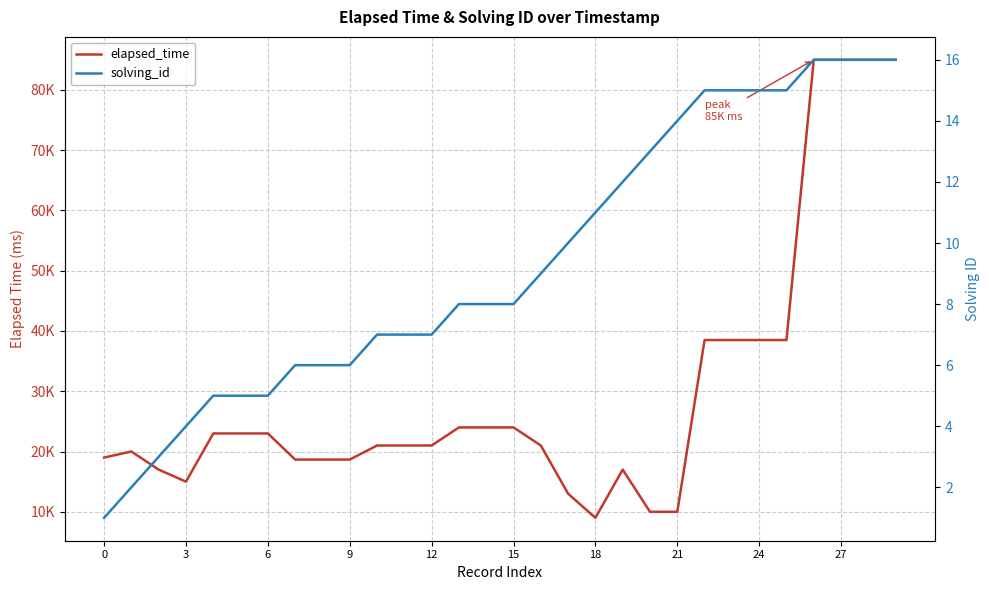

How many lines are shown in the chart?

2